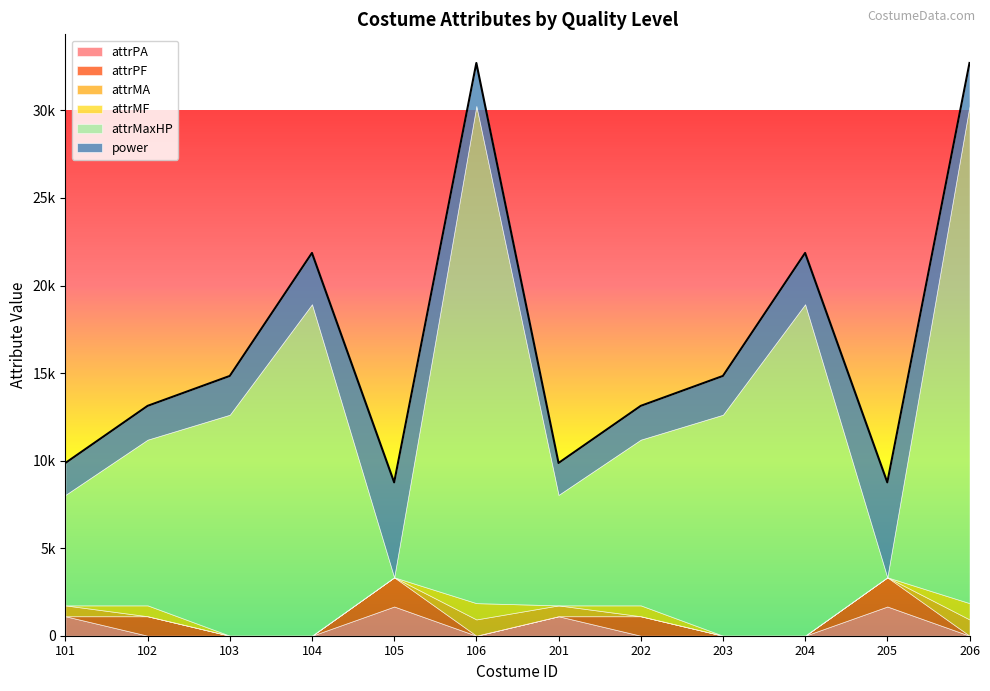

Which series has the widest spread of values?

attrMaxHP